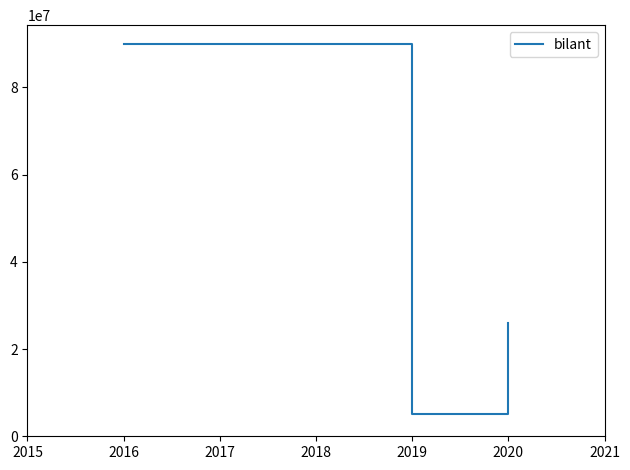

What is the average value?

40333333